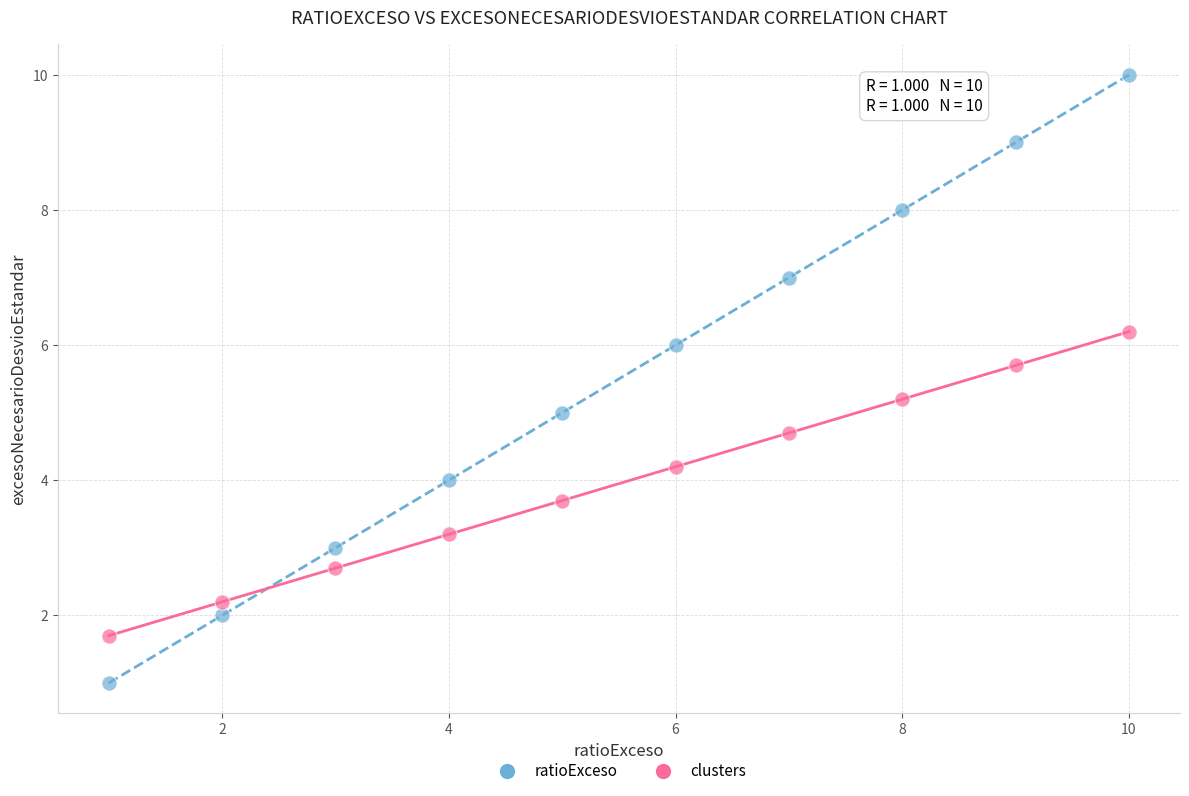

Which series contains the lowest Y value?

ratioExceso